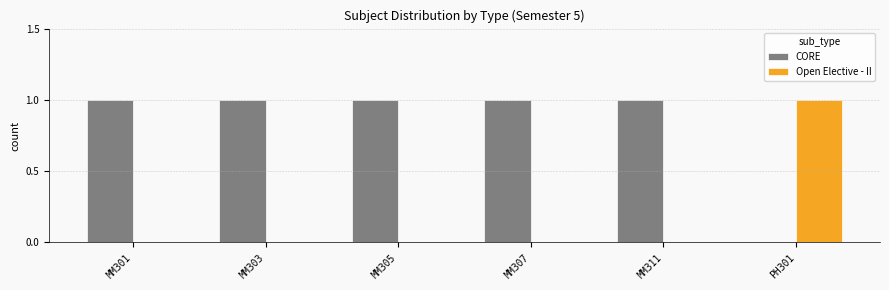

True or false: CORE has a value of 0 at PH301.

True